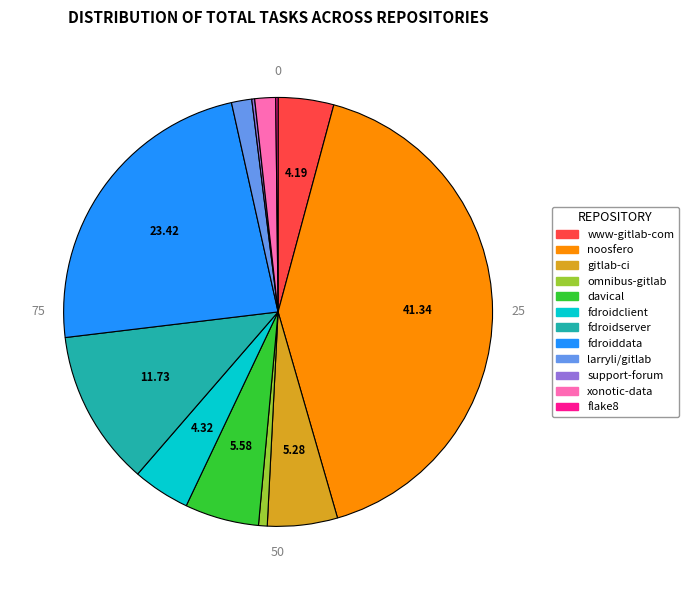

Approximately how many times larger is the value at fdroidclient compared to fdroidserver?

0.4